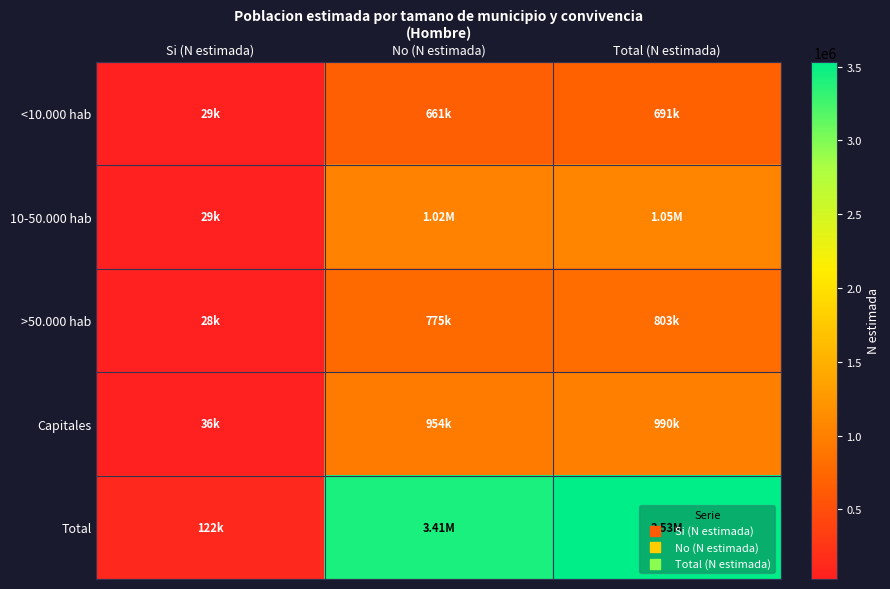

Which series changed the most between No (N estimada) and Total (N estimada)?

Total